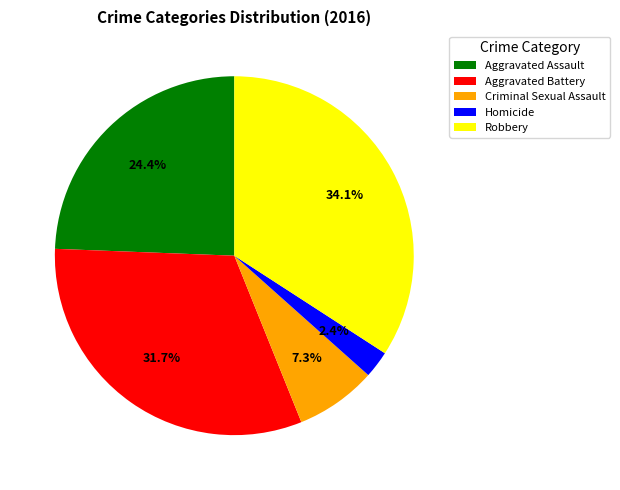

What is the smallest slice in the pie chart?

Homicide